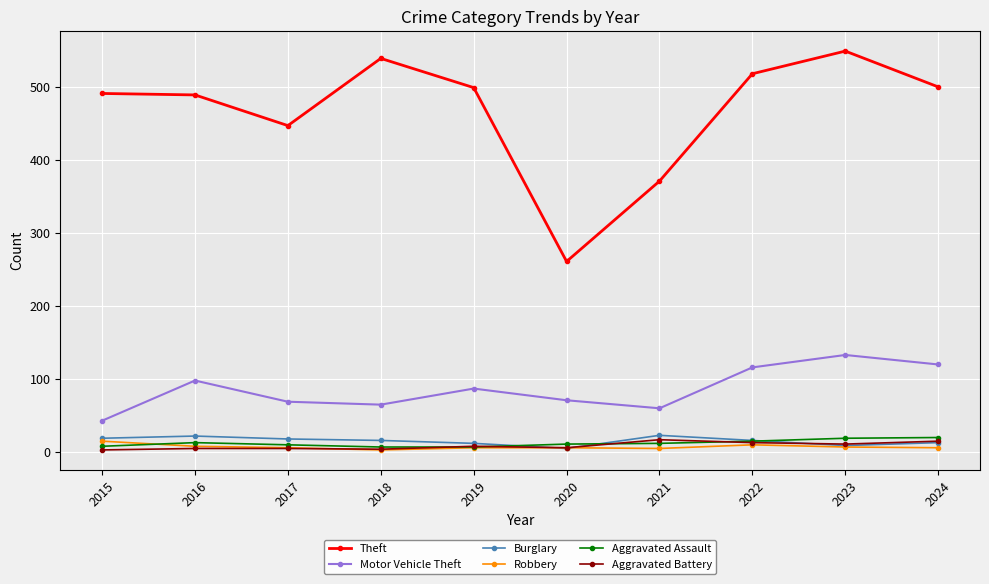

True or false: Robbery and Theft cross at least once.

False